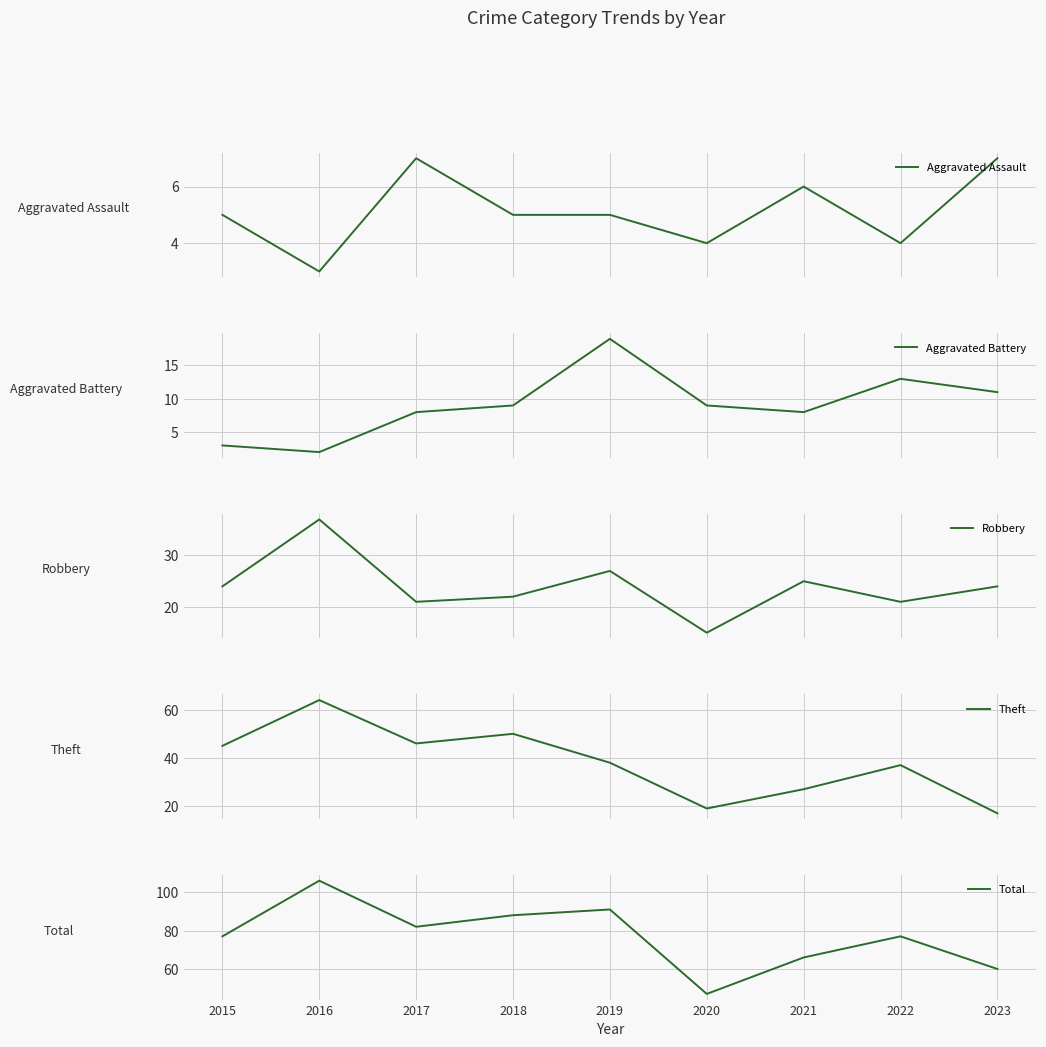

Count the number of data series in this chart.

5